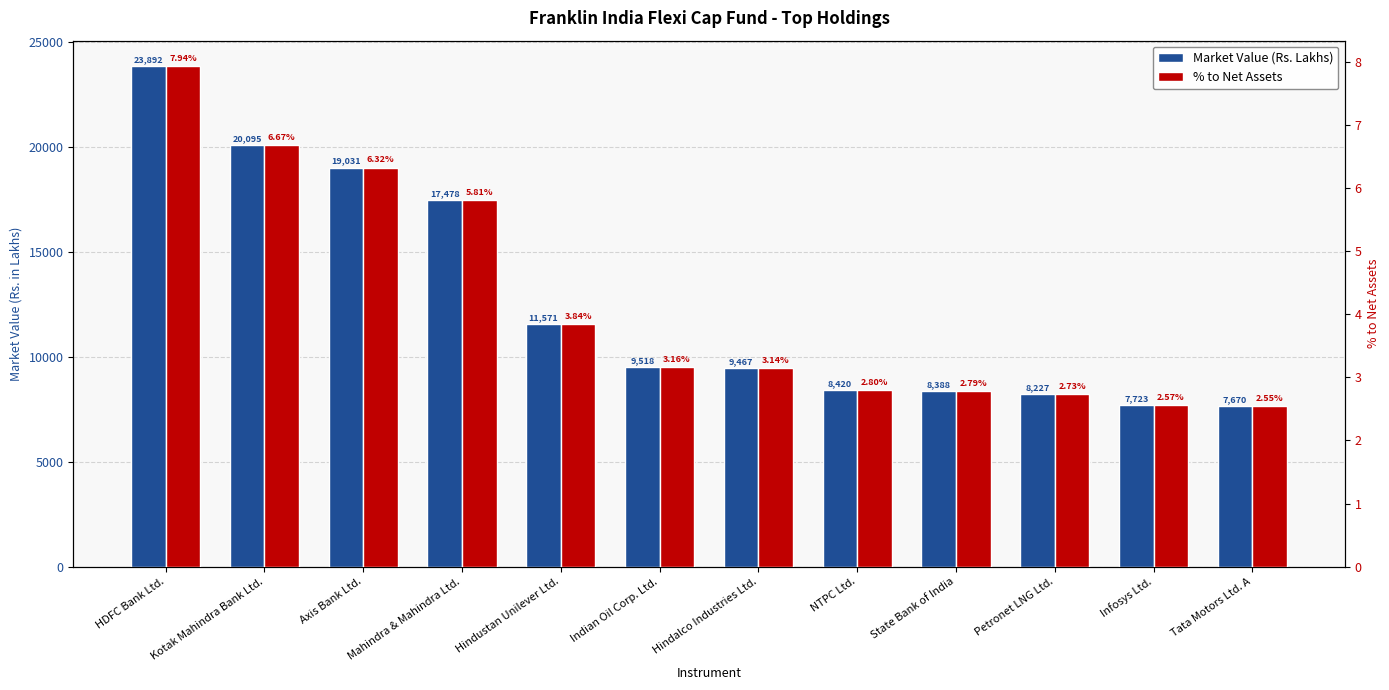

How many distinct data groups are displayed?

2